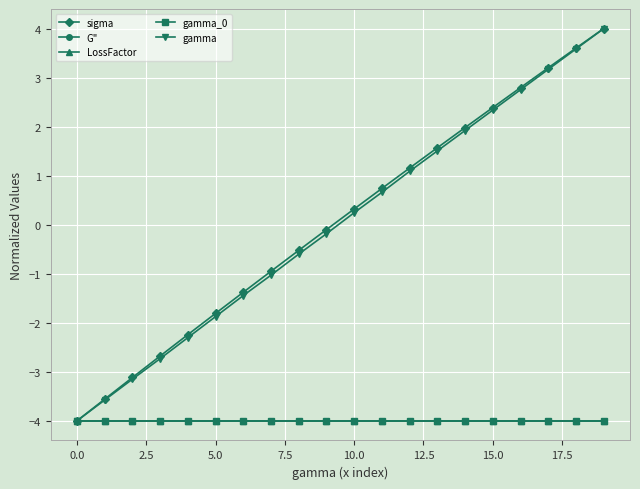

Reading left to right, list all the values displayed in this chart.

sigma: -4.0	-3.6	-3.1	-2.7	-2.2	-1.8	-1.4	-0.9	-0.5	-0.1	0.3	0.7	1.2	1.6	2.0	2.4	2.8	3.2	3.6	4.0
G": -4.0	-4.0	-4.0	-4.0	-4.0	-4.0	-4.0	-4.0	-4.0	-4.0	-4.0	-4.0	-4.0	-4.0	-4.0	-4.0	-4.0	-4.0	-4.0	-4.0
LossFactor: -4.0	-4.0	-4.0	-4.0	-4.0	-4.0	-4.0	-4.0	-4.0	-4.0	-4.0	-4.0	-4.0	-4.0	-4.0	-4.0	-4.0	-4.0	-4.0	-4.0
gamma_0: -4.0	-4.0	-4.0	-4.0	-4.0	-4.0	-4.0	-4.0	-4.0	-4.0	-4.0	-4.0	-4.0	-4.0	-4.0	-4.0	-4.0	-4.0	-4.0	-4.0
gamma: -4.0	-3.6	-3.1	-2.7	-2.3	-1.9	-1.4	-1.0	-0.6	-0.2	0.2	0.7	1.1	1.5	1.9	2.3	2.8	3.2	3.6	4.0